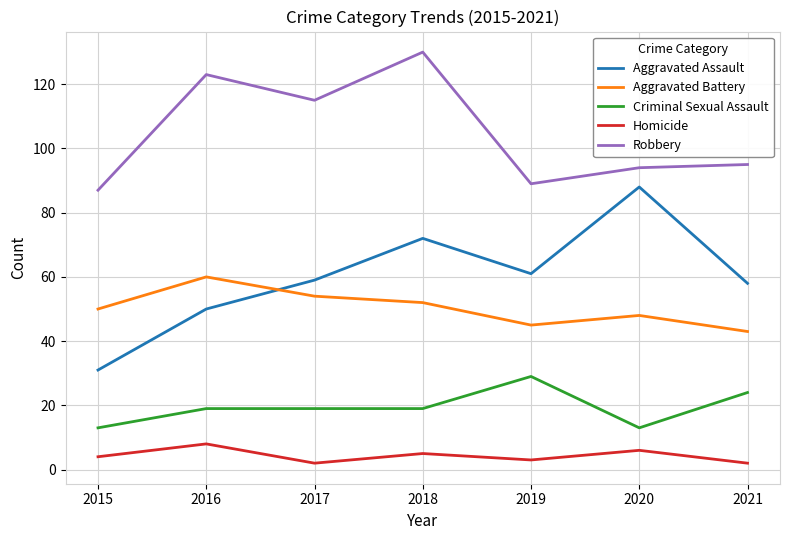

At which label does Robbery reach its minimum?

2015